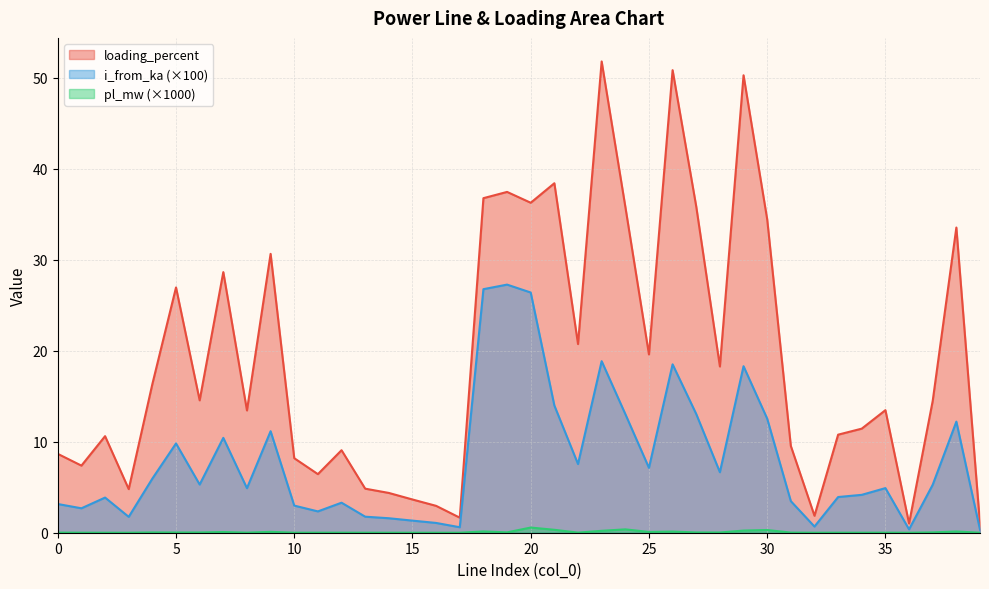

What is the difference between the second highest and second lowest values in the loading_percent series?

49.8